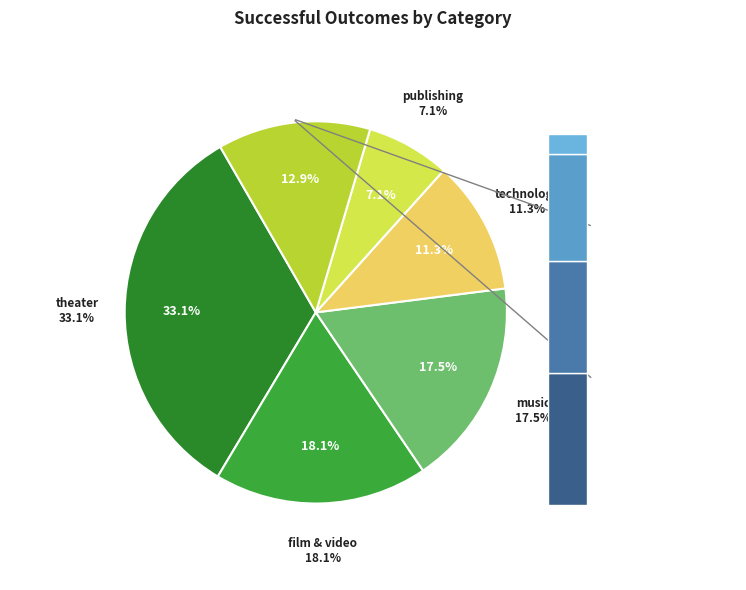

Which slice is the smallest?

journalism